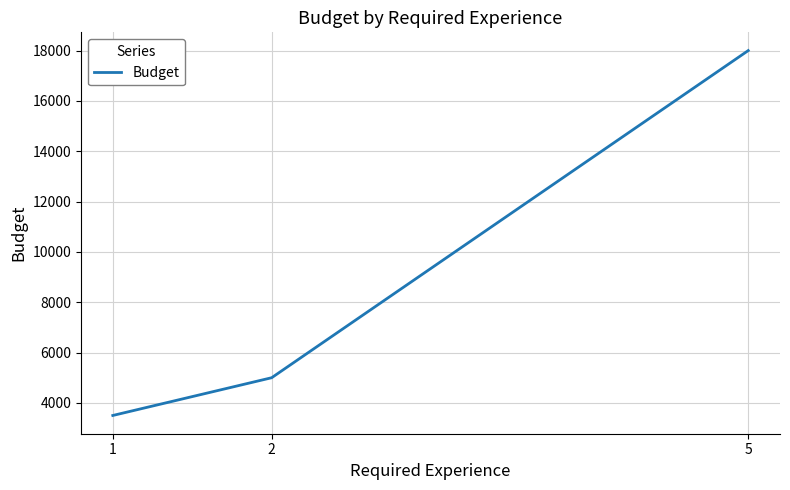

Is this an area chart (filled region under the line)?

No